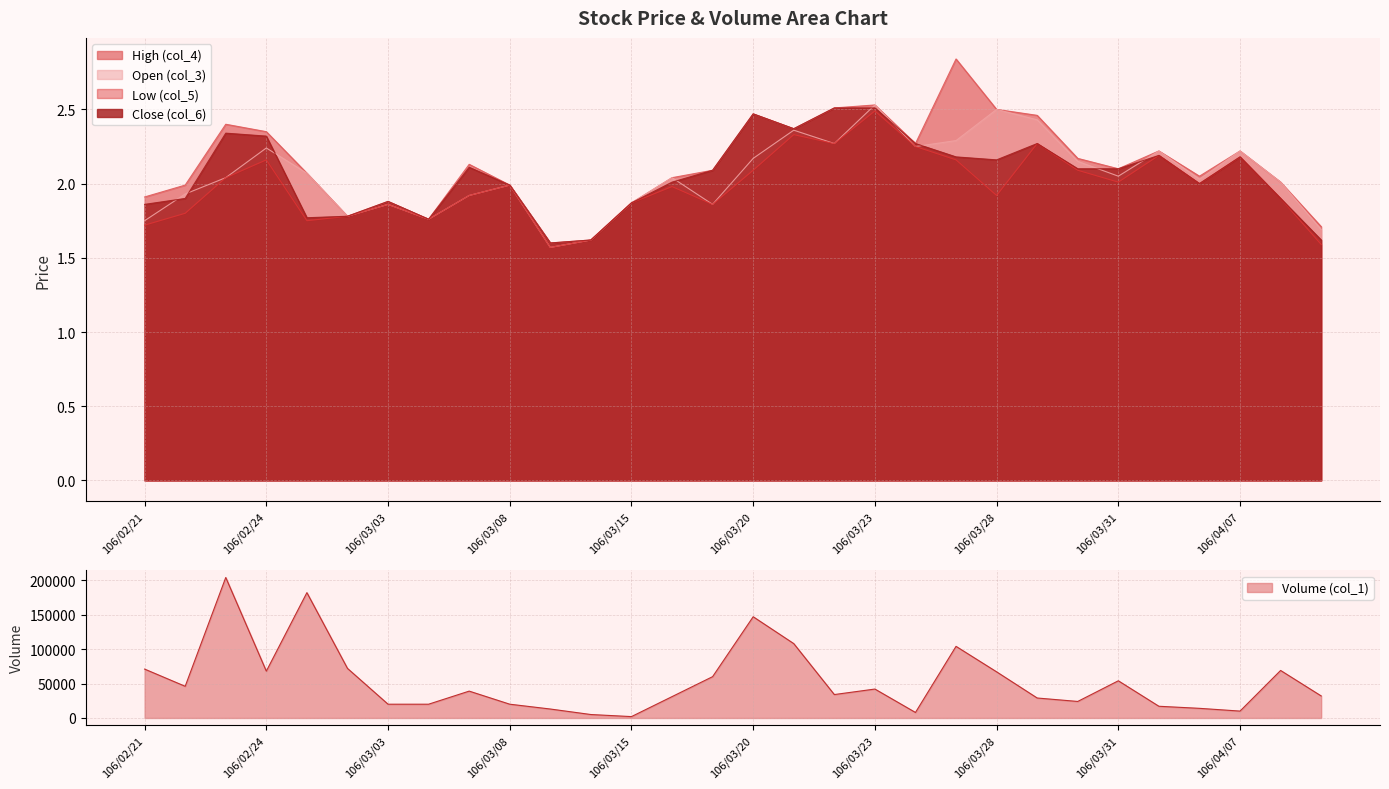

What is the difference between the High (col_4) values at 106/03/20 and 106/03/27?

0.4